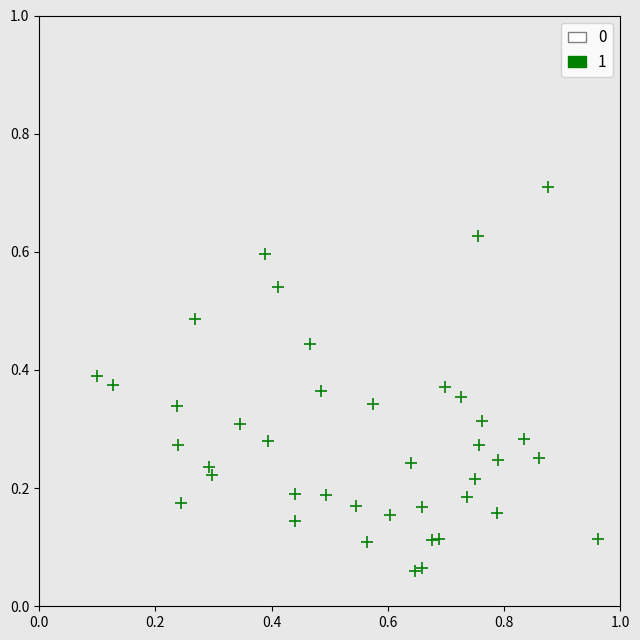

What is the range of X values (max minus min)?

0.9